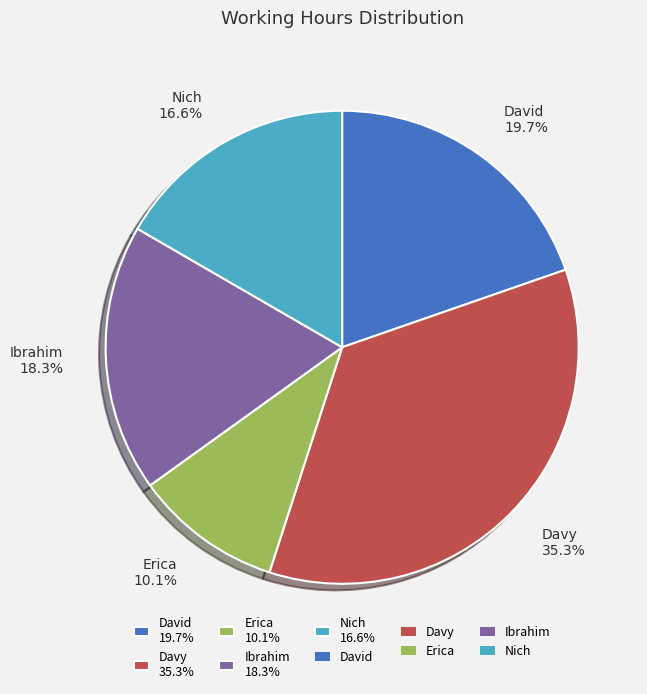

To the nearest percent, what portion does Ibrahim represent?

18%